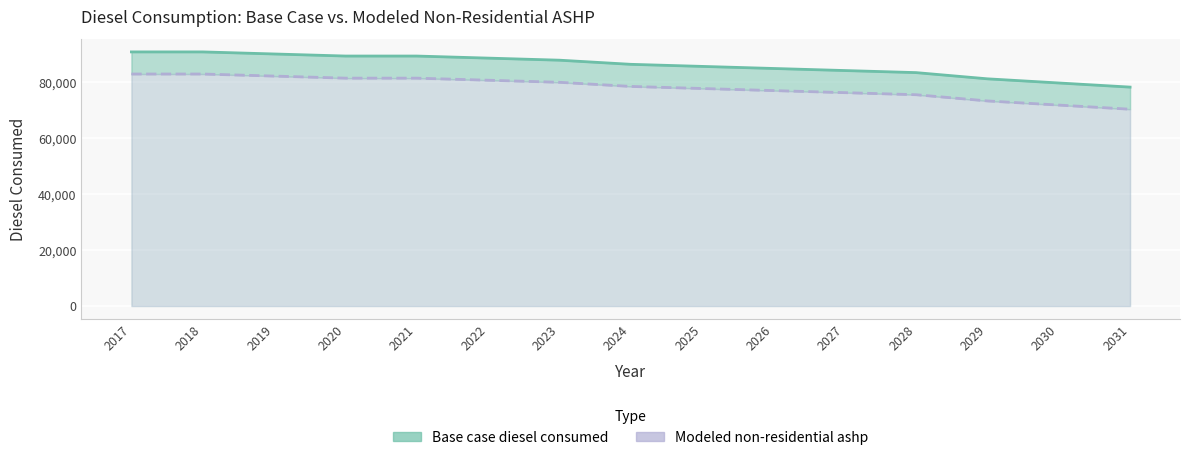

Count the number of data series in this chart.

2